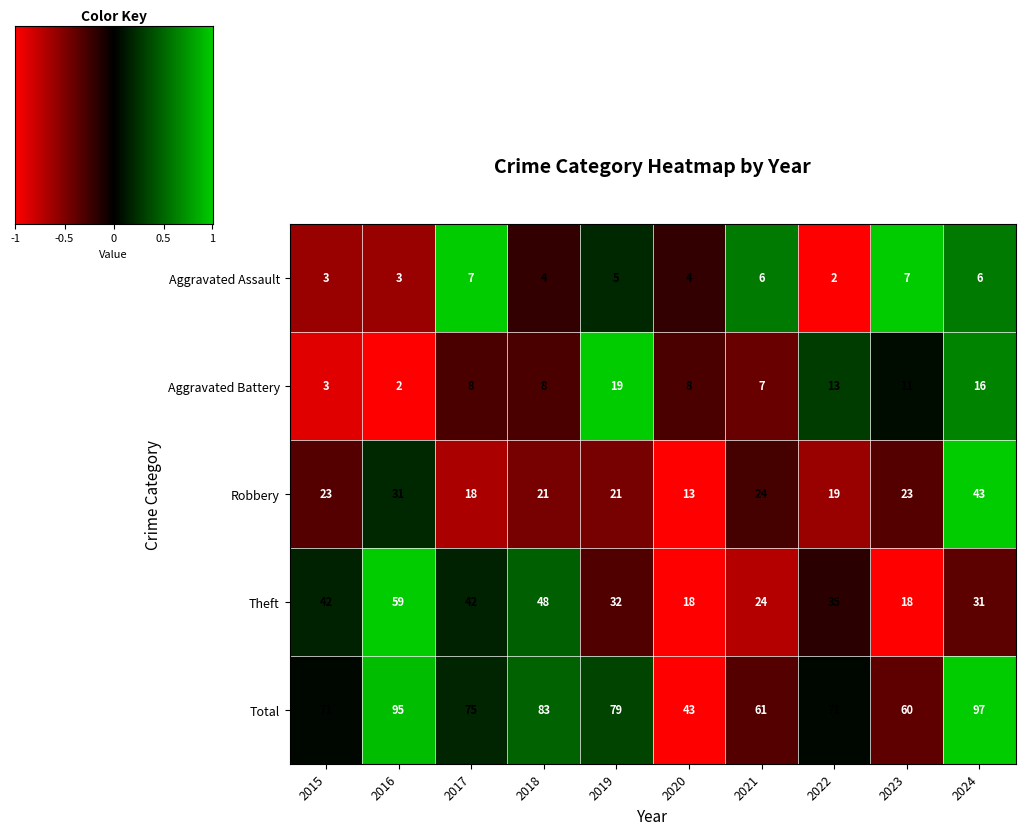

At which label is Theft closest to 38?

2022